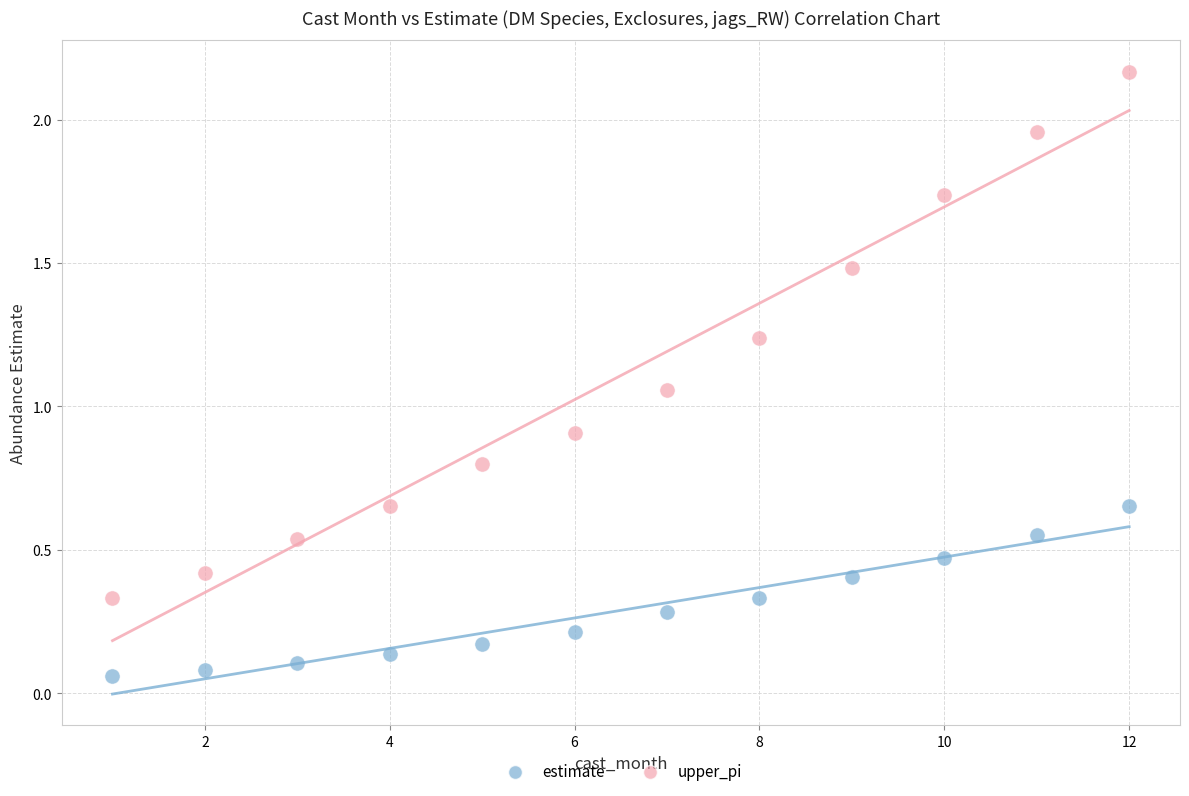

Across all data points, what is the range of Y values (max minus min)?

2.1